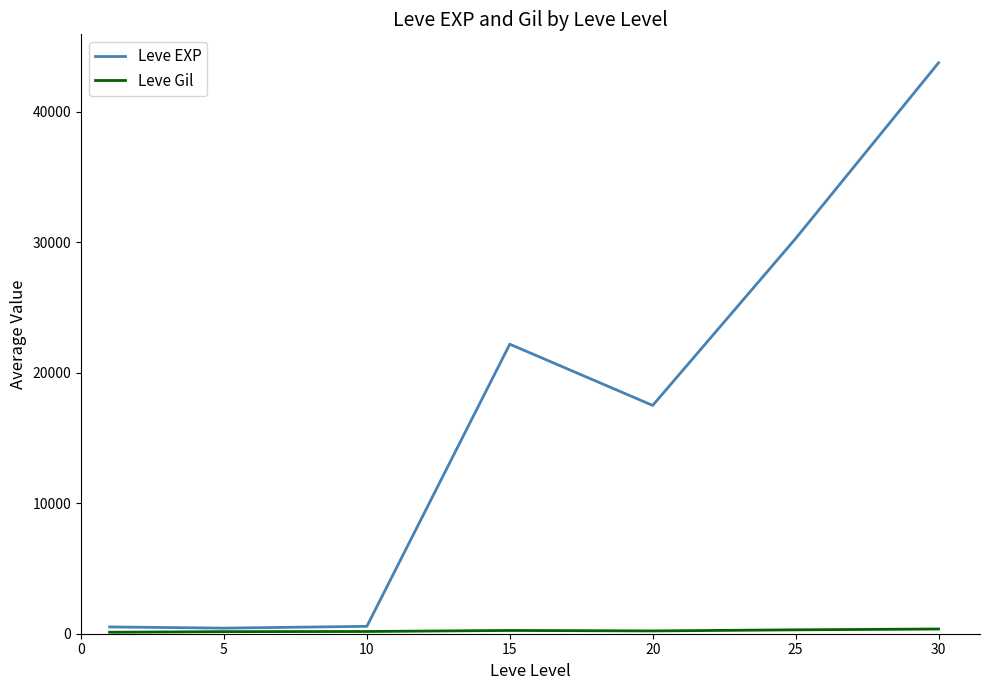

Which series has the largest total across all categories?

Leve EXP